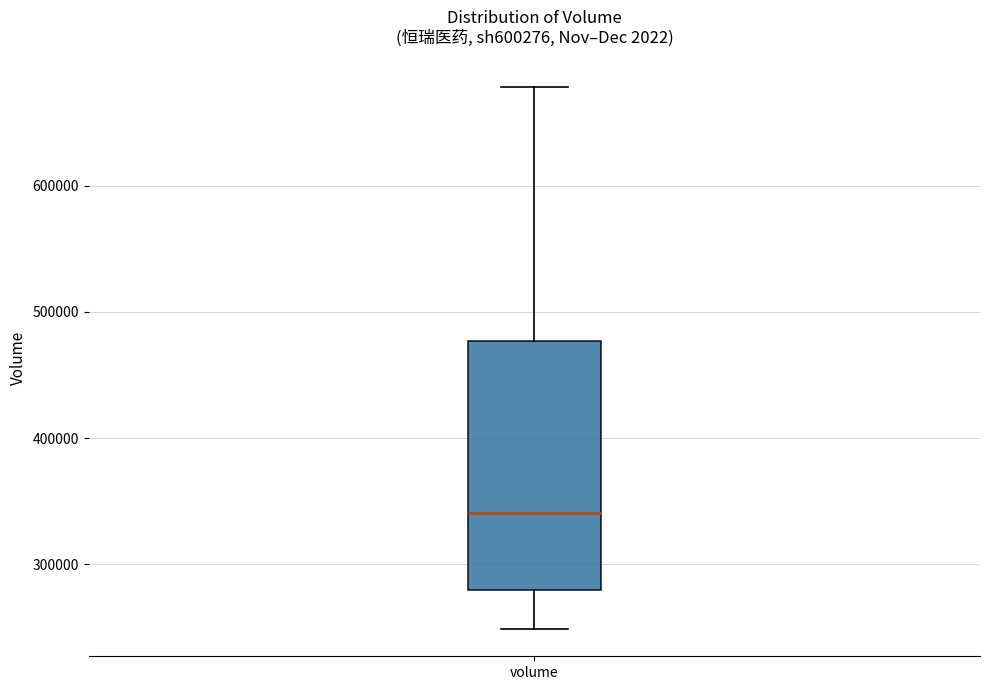

Where is the lower edge of the box for volume on the y-axis? The values are not printed on the chart, so give them approximately, as read against the axis.

280000